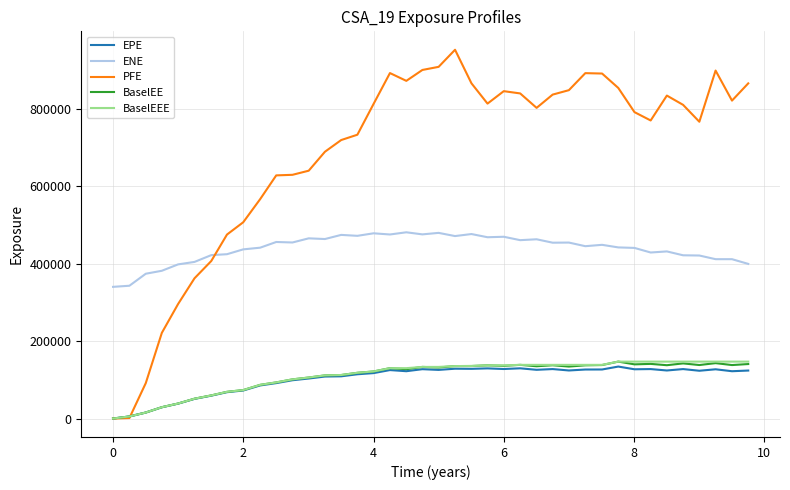

Which series has the largest range (max minus min)?

PFE